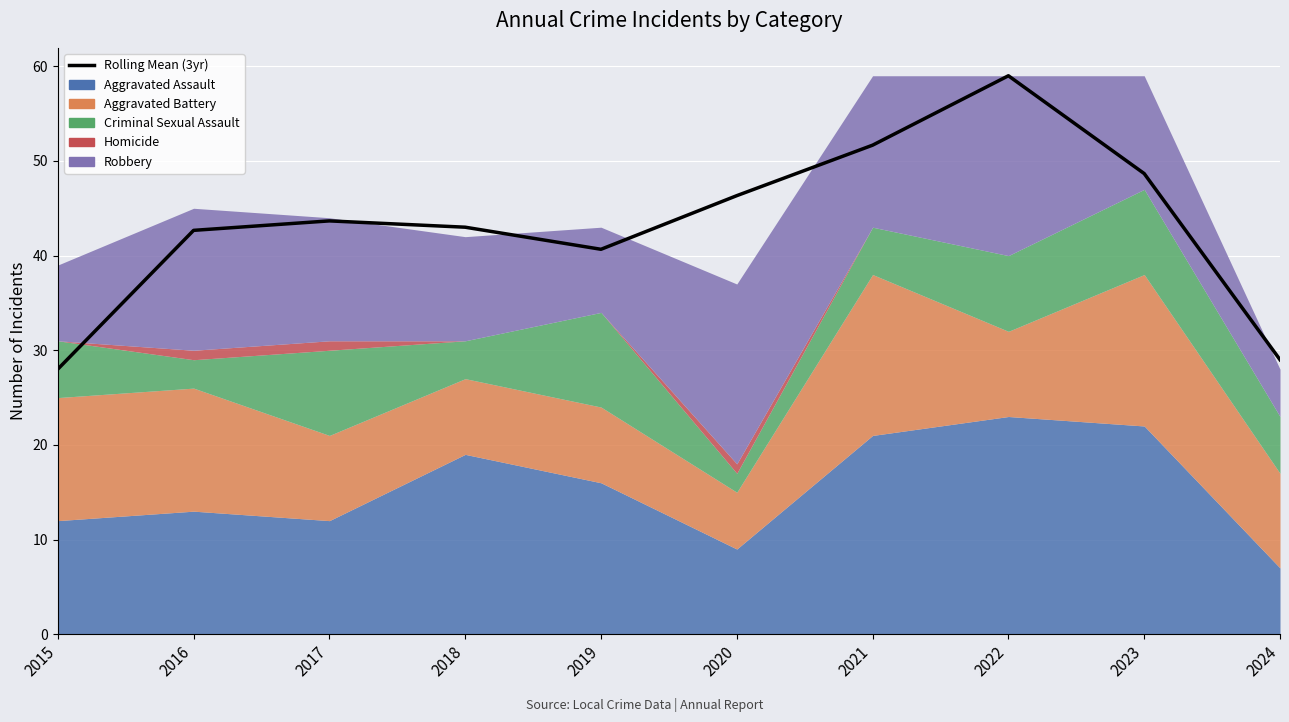

How many values are below 43?

4